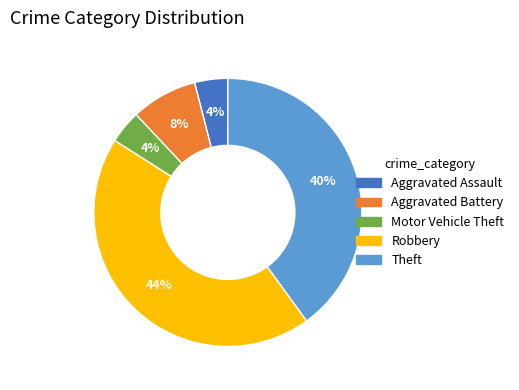

What percentage is the Robbery slice, to the nearest percent?

44%